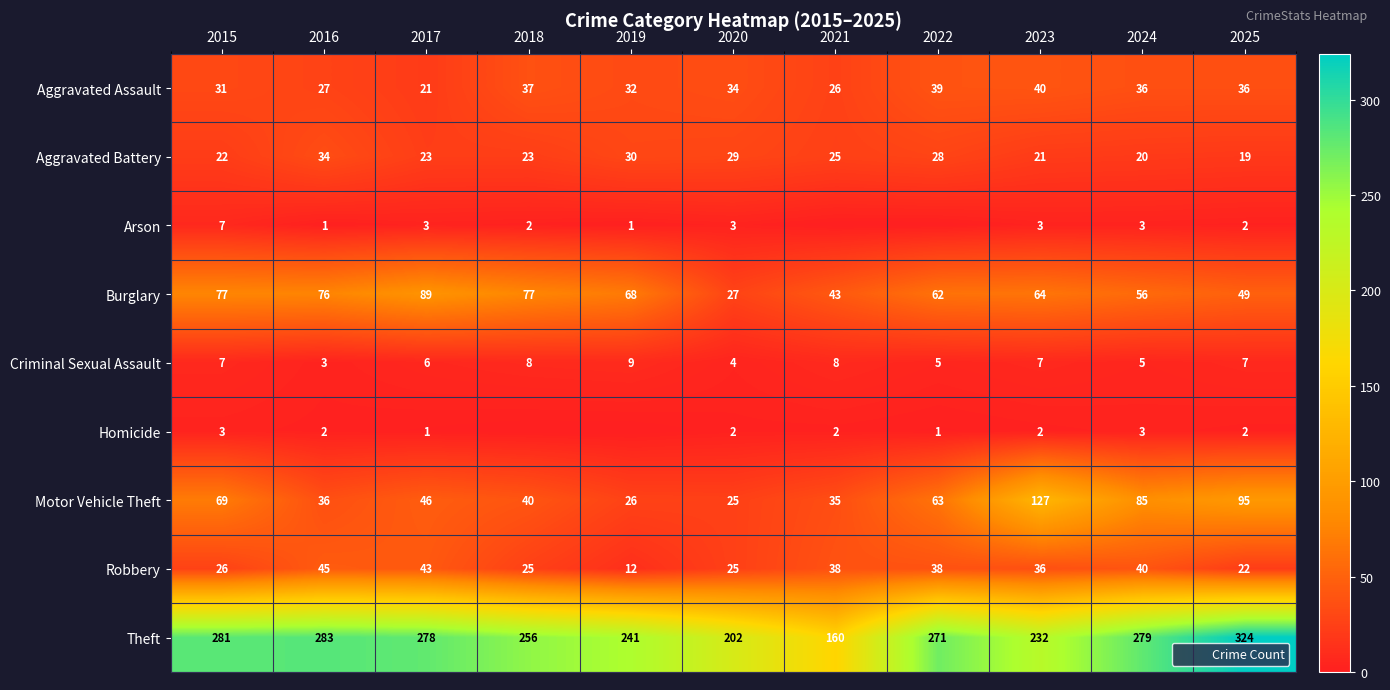

Count the number of categories in the chart.

11